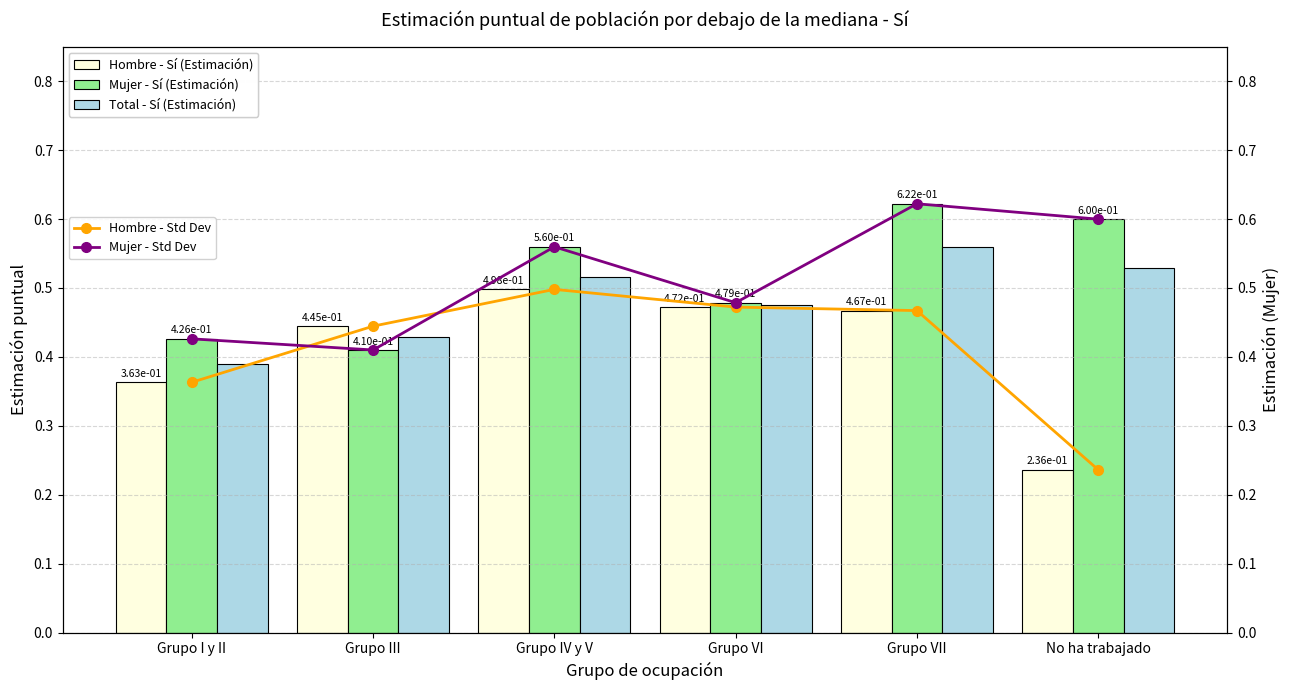

Which category has the highest value in the Hombre - Sí (Estimación) series?

Grupo IV y V